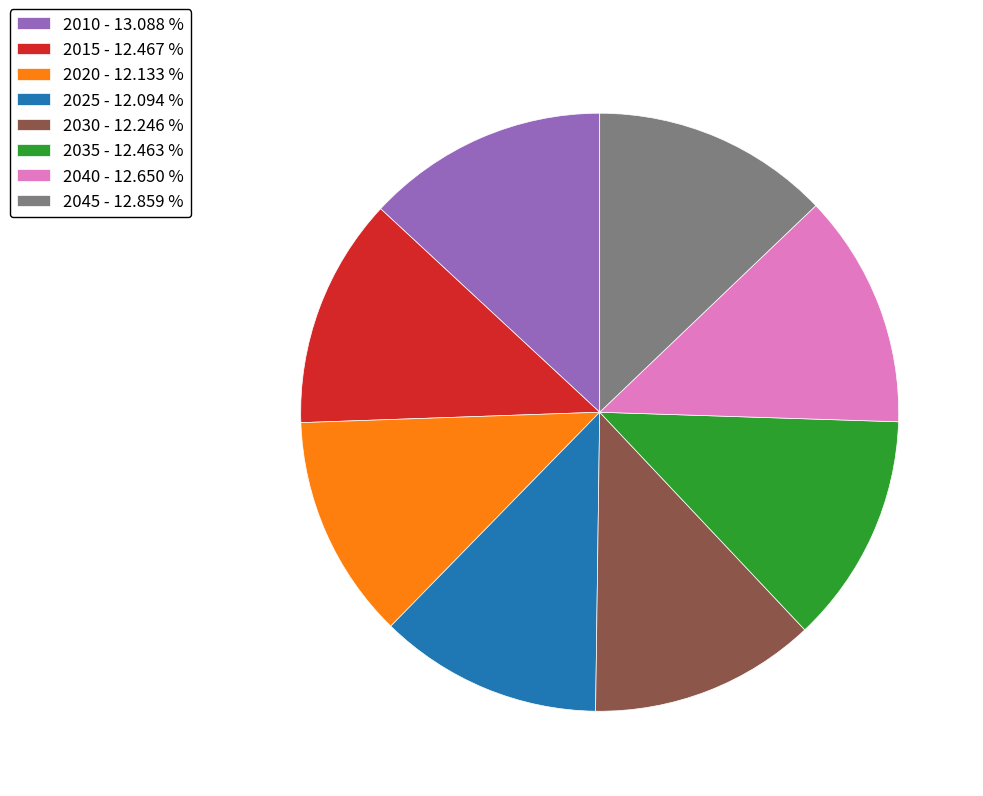

What is the ratio of the value at 2015 - 12.467 % to the value at 2025 - 12.094 %?

1.0